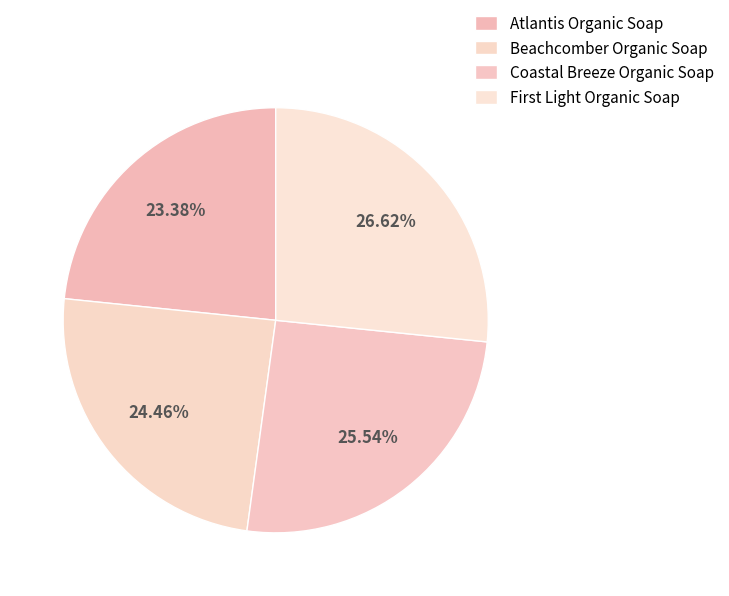

To the nearest percent, what is the average slice percentage?

25%